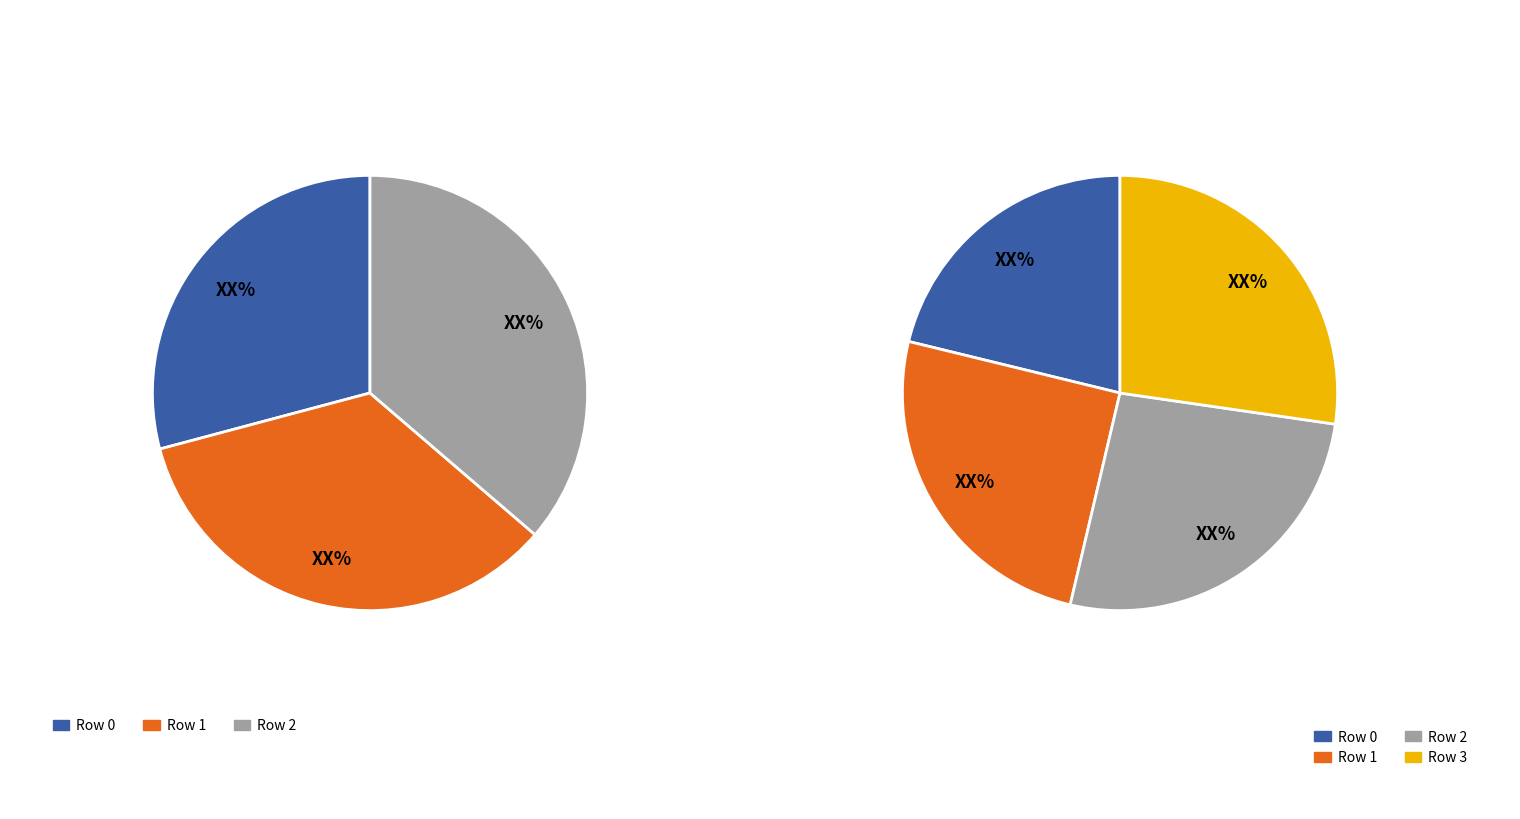

True or false: Row 0 accounts for 30% of the total.

False